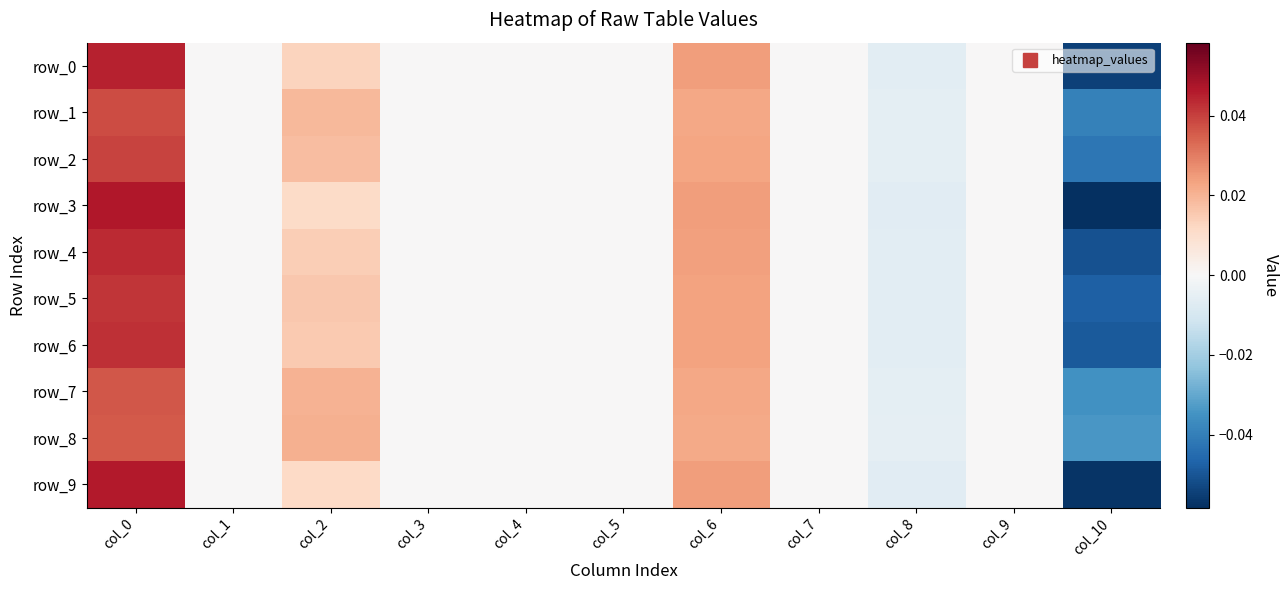

Which category has the highest value in the row_5 series?

col_0